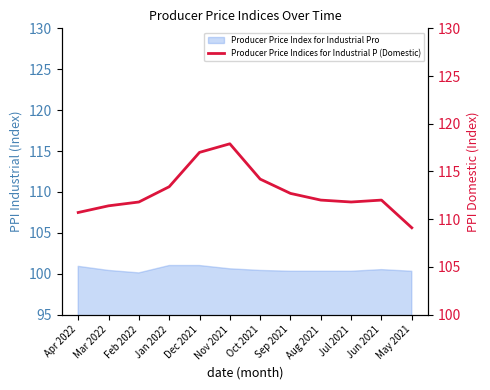

Is it true that the value at Apr 2022 is 76.7?

False